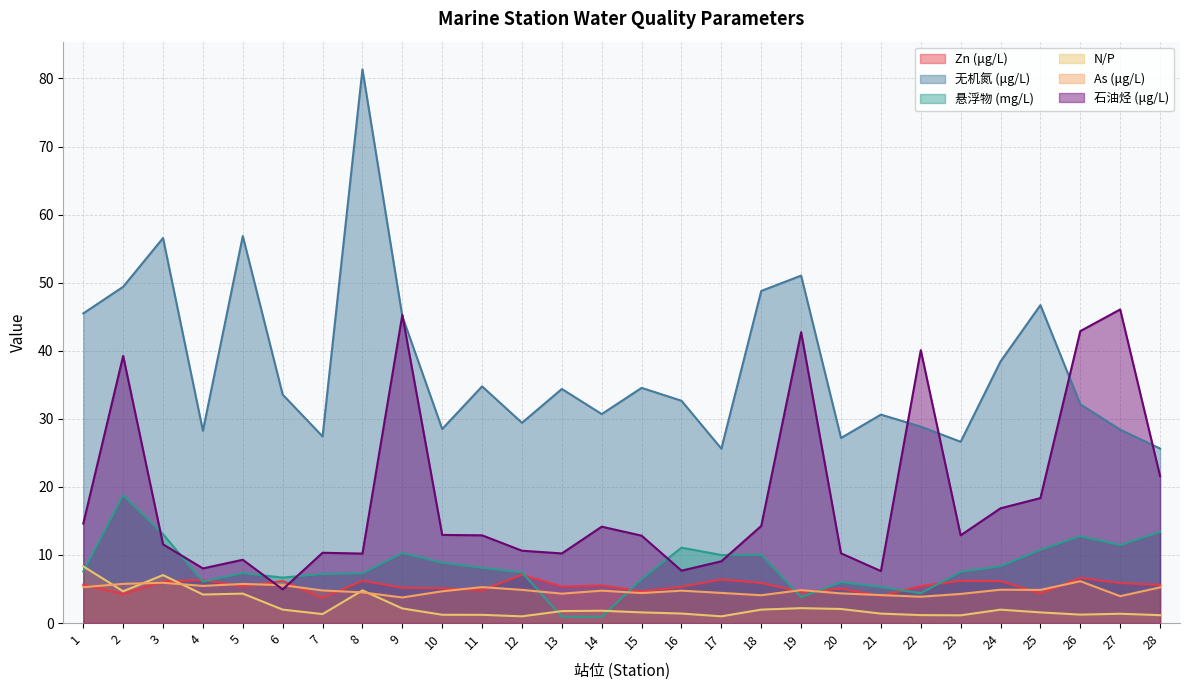

At 19, list the series in order from smallest to largest.

N/P, 悬浮物 (mg/L), Zn (μg/L), As (μg/L), 石油烃 (μg/L), 无机氮 (μg/L)